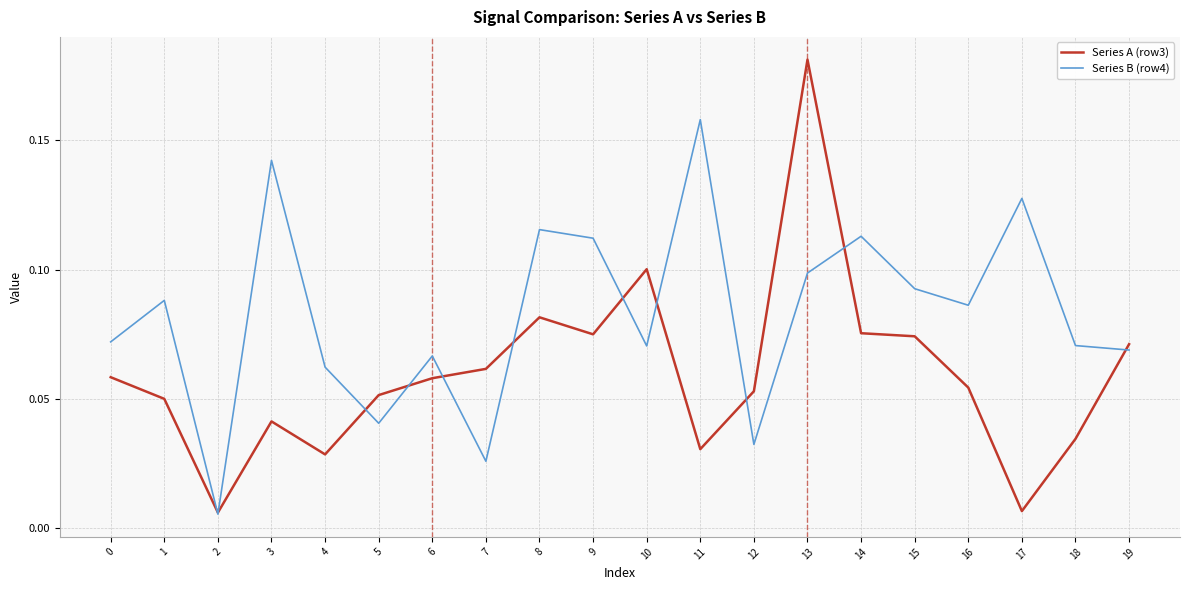

True or false: Series A (row3) has more than 0 points higher than both neighbors.

True